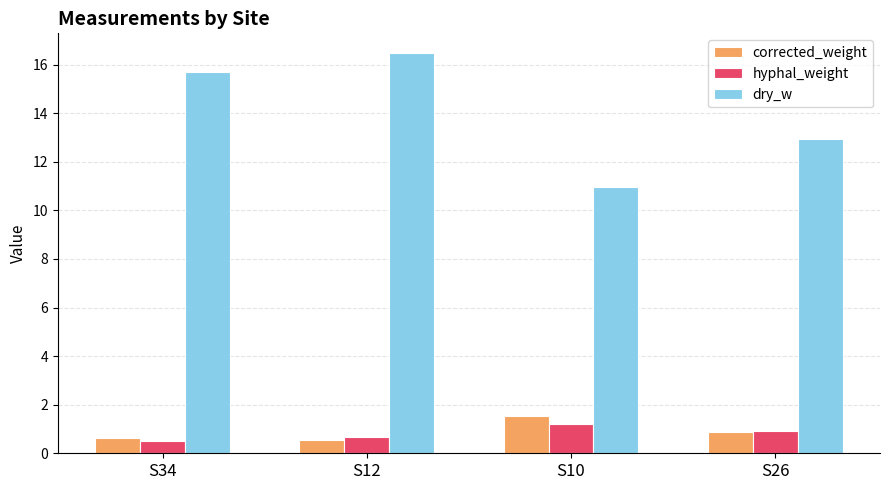

At which category is the sum across all series the highest?

S12